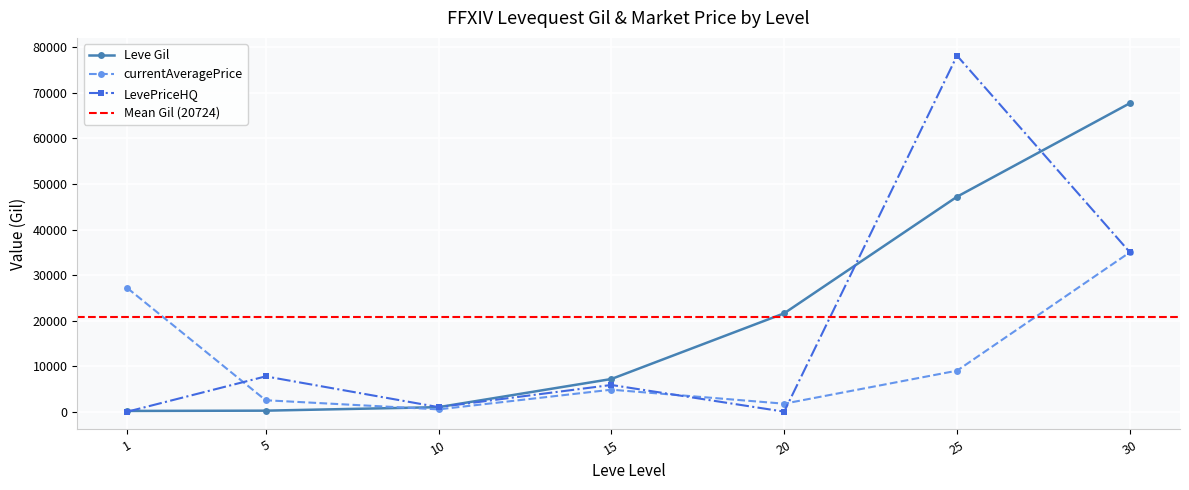

True or false: LevePriceHQ has more than 1 points higher than both neighbors.

True